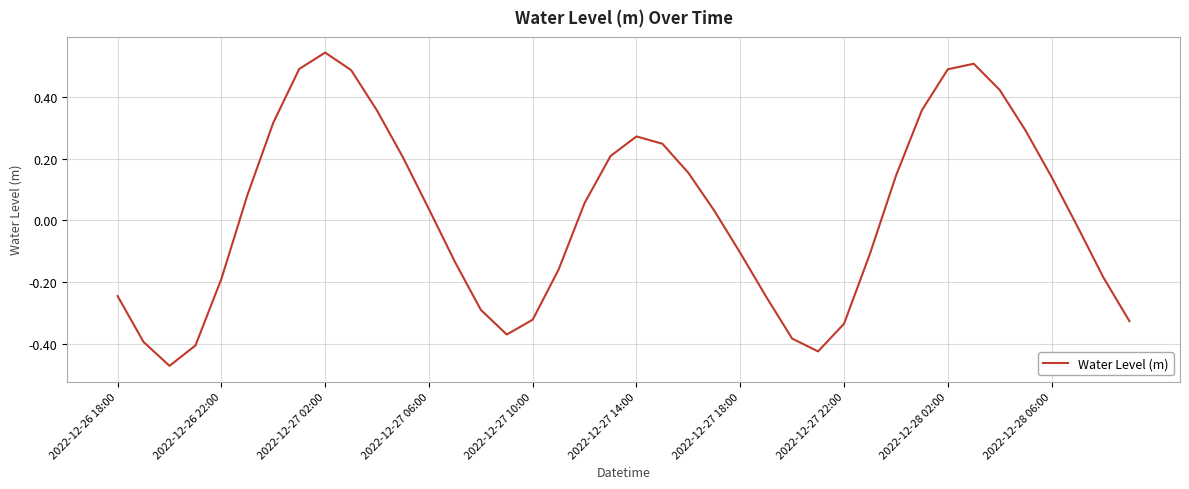

What is the difference between the maximum and minimum values?

1.0